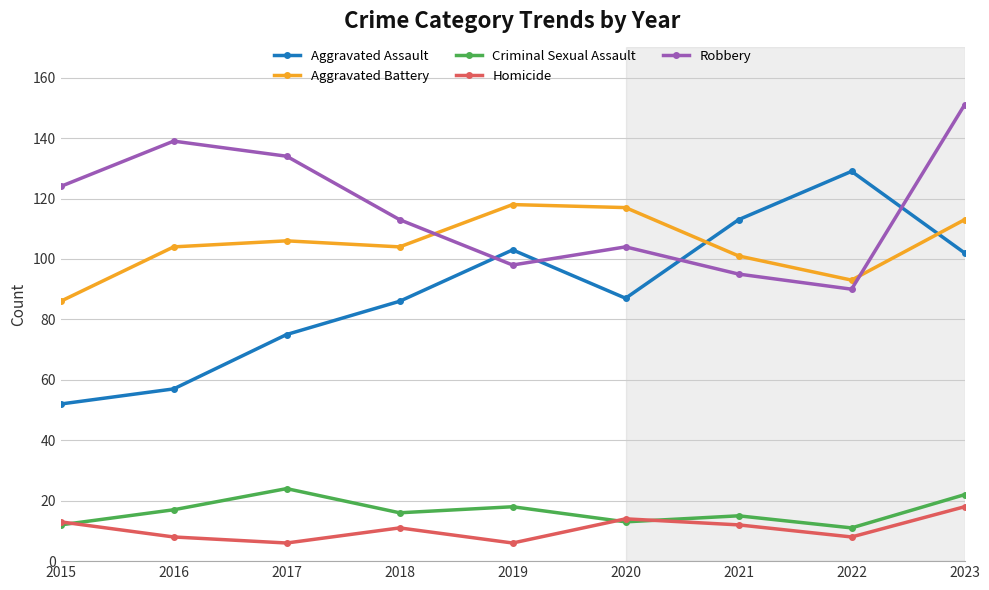

The value of Aggravated Battery at 2017 is 156. True or false?

False